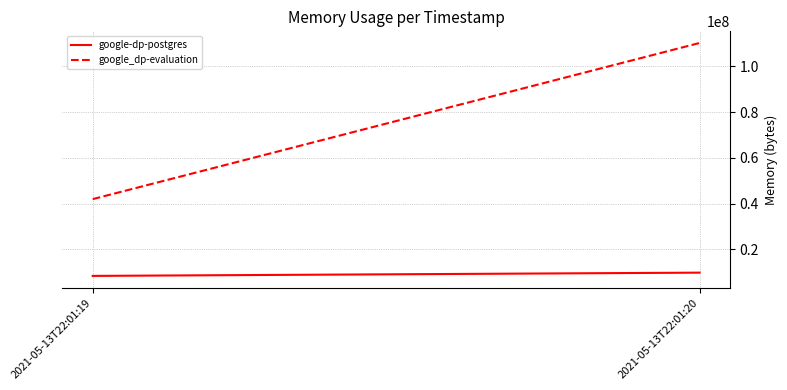

Count the google-dp-postgres values in the range 8388608 to 9809920.

2